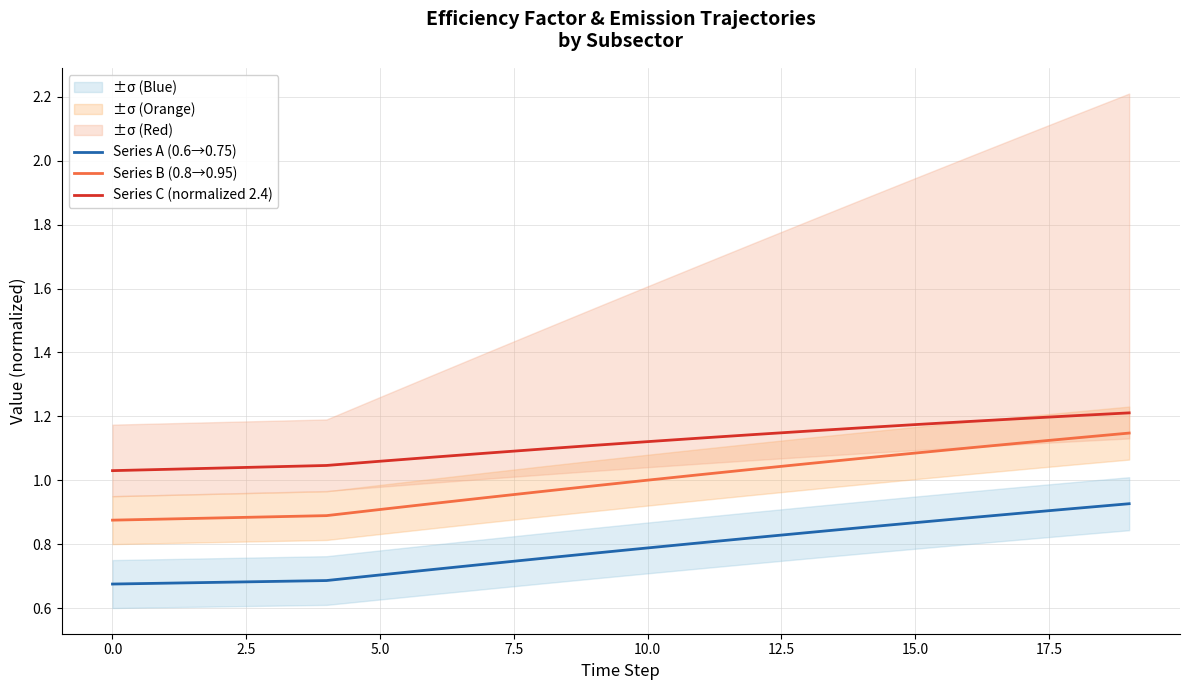

True or false: Series B (0.8→0.95) and Series A (0.6→0.75) intersect in this chart.

False